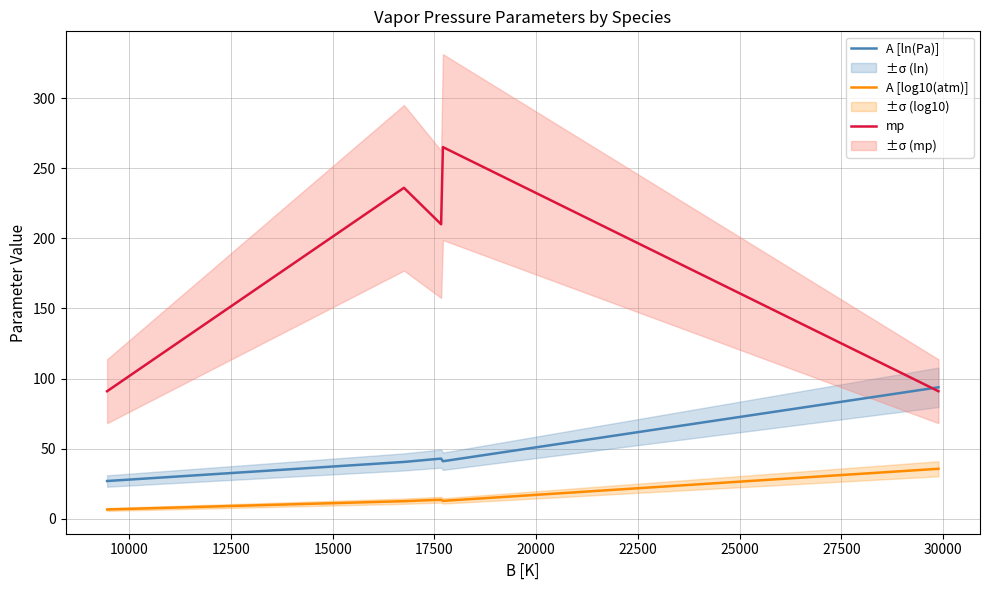

What is the lowest value of the A [ln(Pa)] series?

27.0